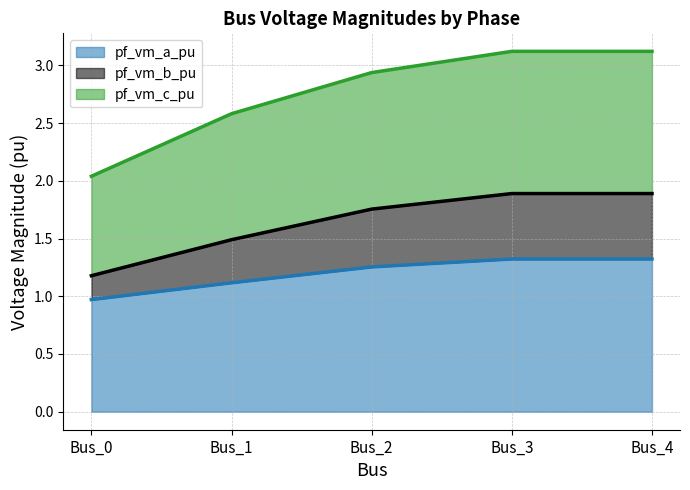

Reading left to right, what are all the values shown in this chart?

pf_vm_a_pu: Bus_0=1.0	Bus_1=1.1	Bus_2=1.3	Bus_3=1.3	Bus_4=1.3
pf_vm_b_pu: Bus_0=1.2	Bus_1=1.5	Bus_2=1.8	Bus_3=1.9	Bus_4=1.9
pf_vm_c_pu: Bus_0=2.0	Bus_1=2.6	Bus_2=2.9	Bus_3=3.1	Bus_4=3.1